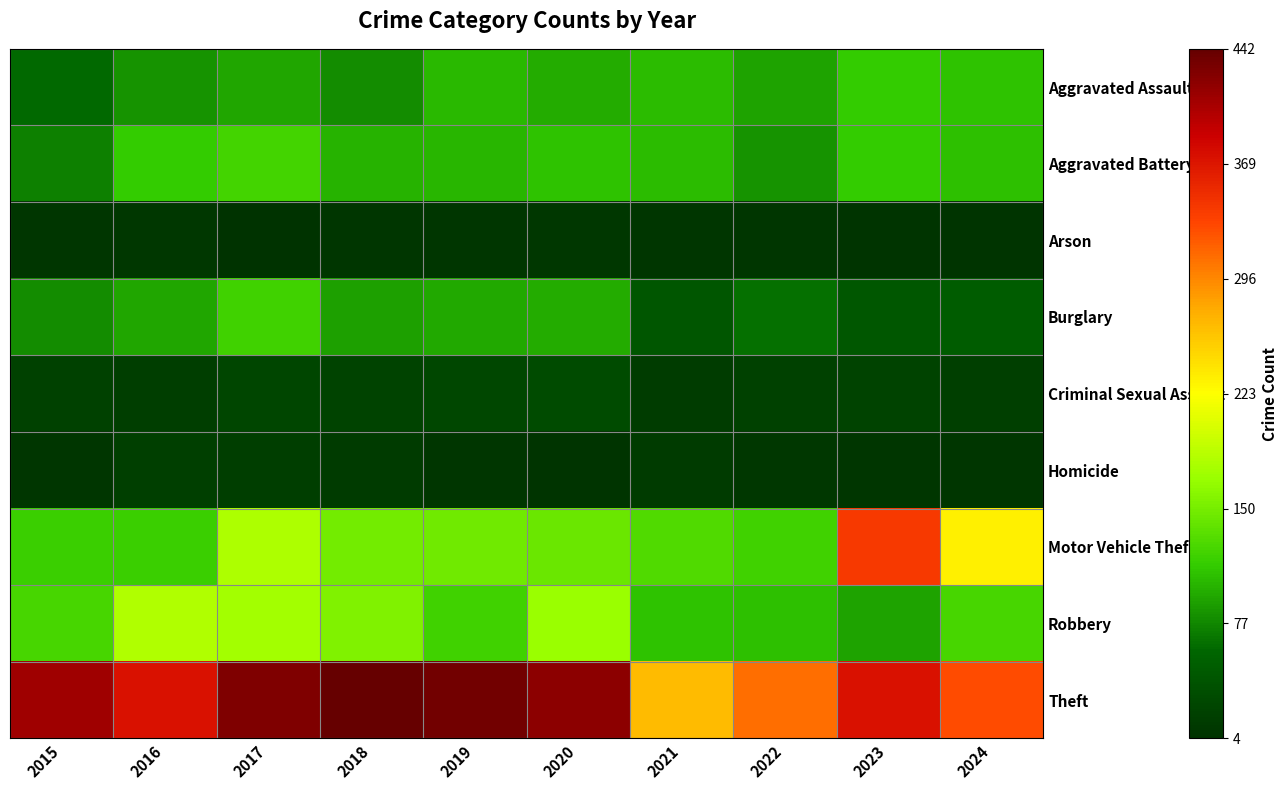

Rank the series by their maximum value, from lowest to highest.

Arson, Homicide, Criminal Sexual Assault, Aggravated Assault, Burglary, Aggravated Battery, Robbery, Motor Vehicle Theft, Theft